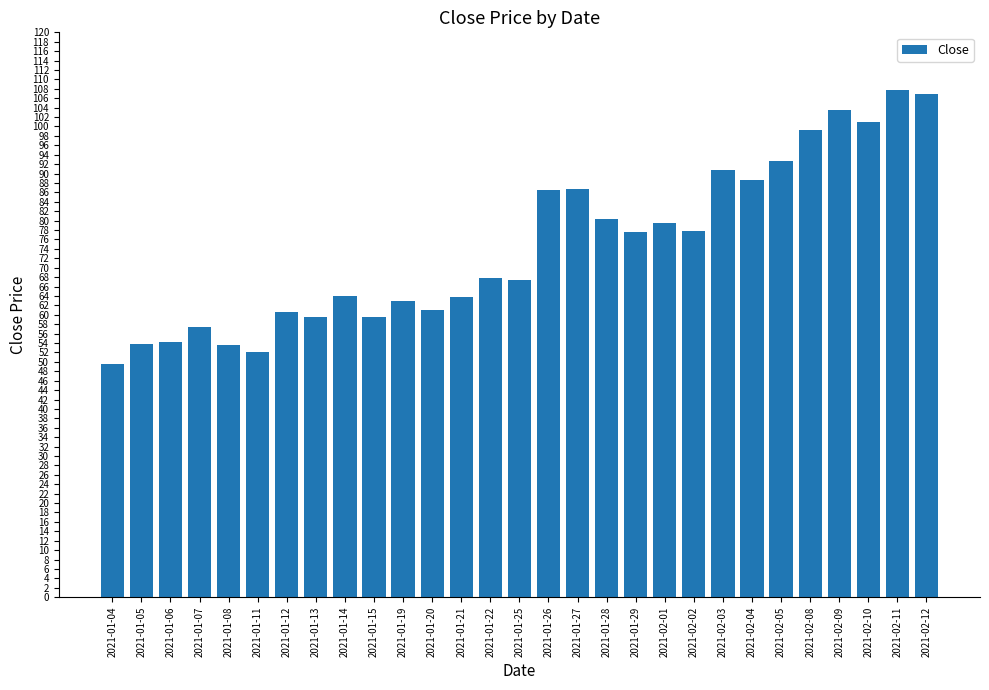

What is the value of the 9th bar from the left?

64.1